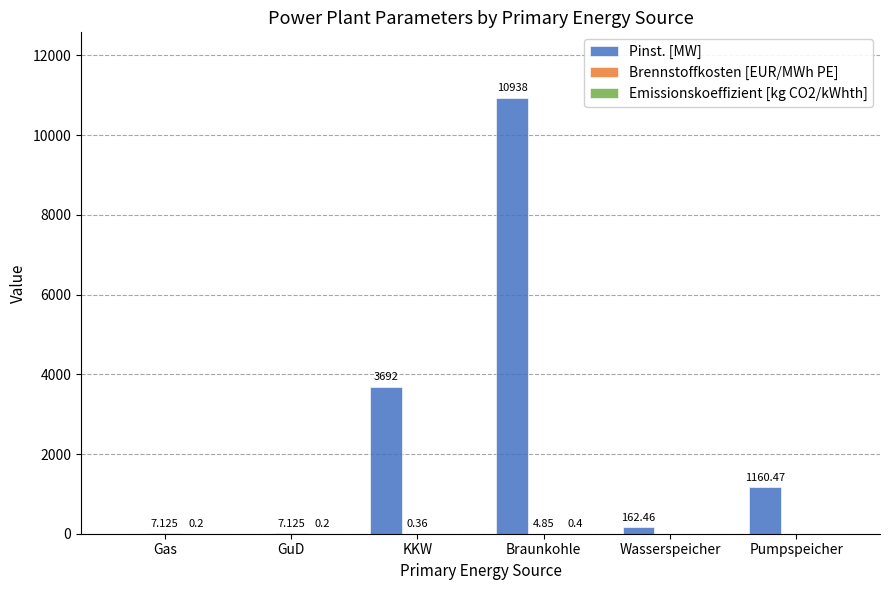

What is the average value of the Pinst. [MW] series?

2658.8